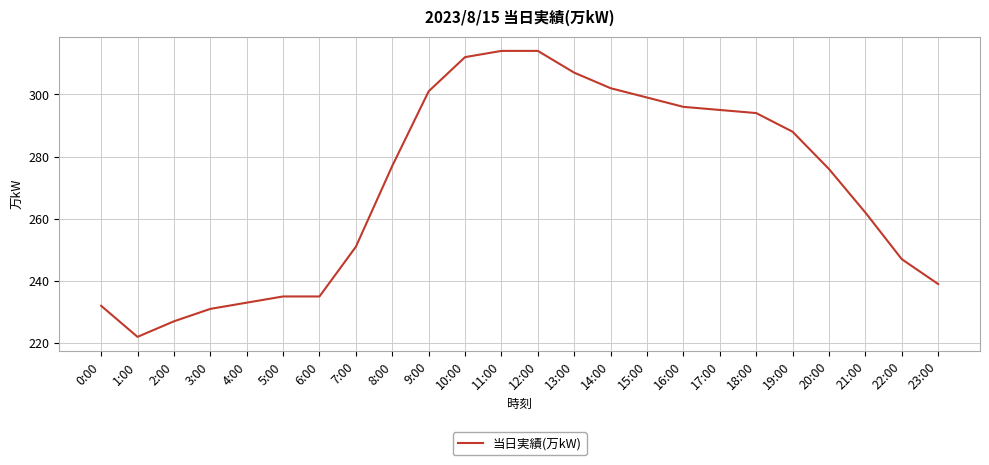

Reading right to left, what are all the values shown in this chart?

239	247	262	276	288	294	295	296	299	302	307	314	314	312	301	277	251	235	235	233	231	227	222	232